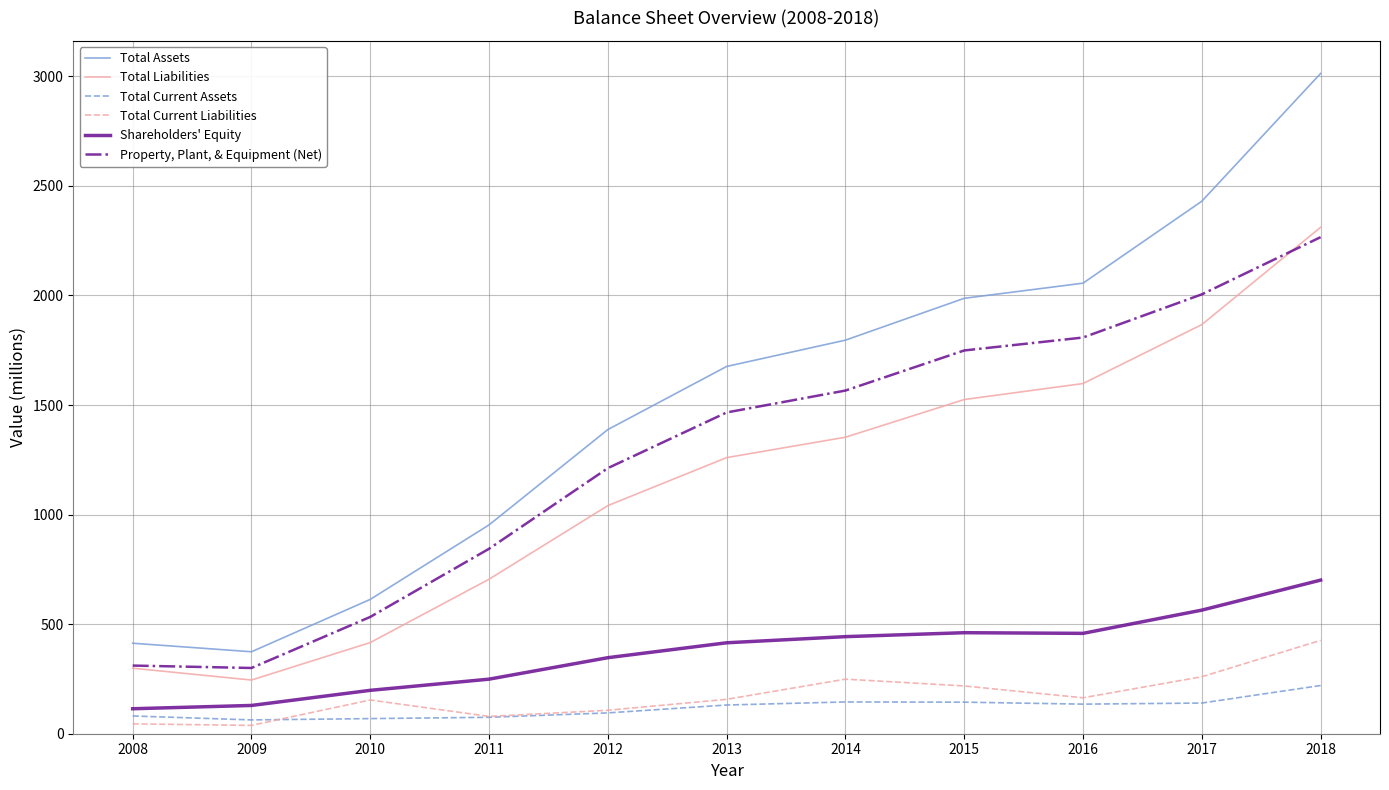

The Total Assets series shows 2056 at 2016. True or false?

True